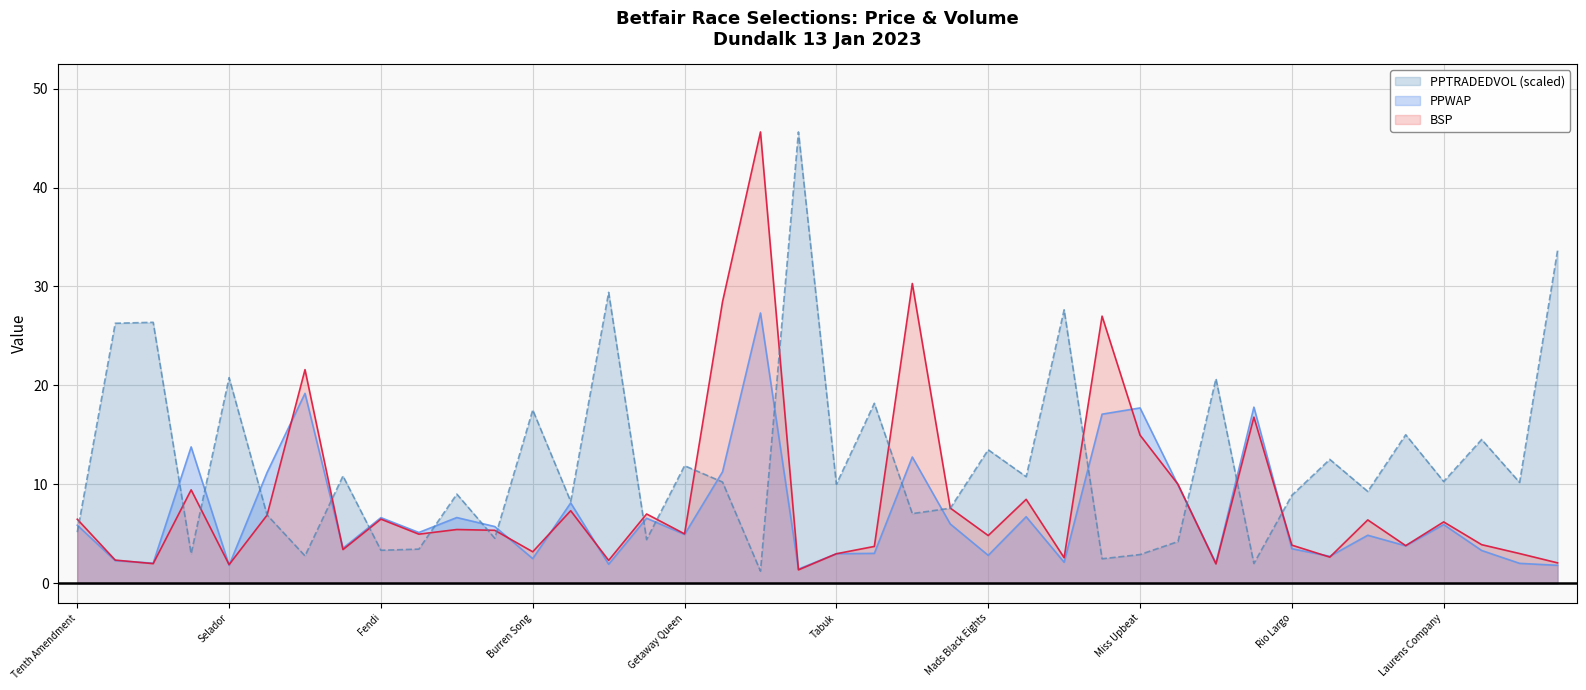

At which label is PPWAP closest to 14?

The Riastrad